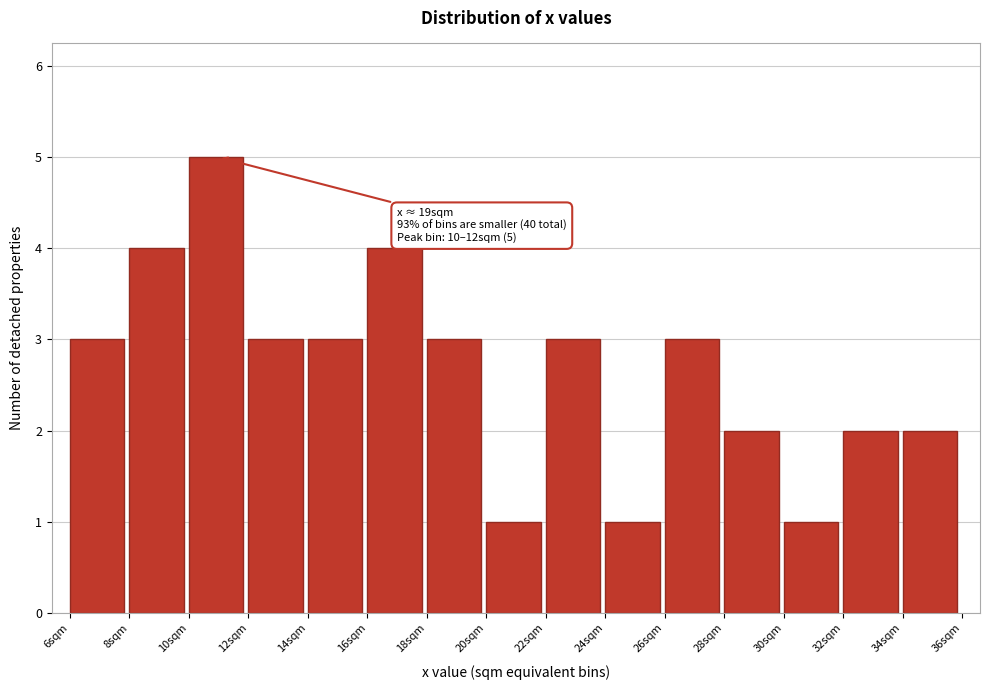

Which range on the x-axis has the tallest bar?

10 to 12